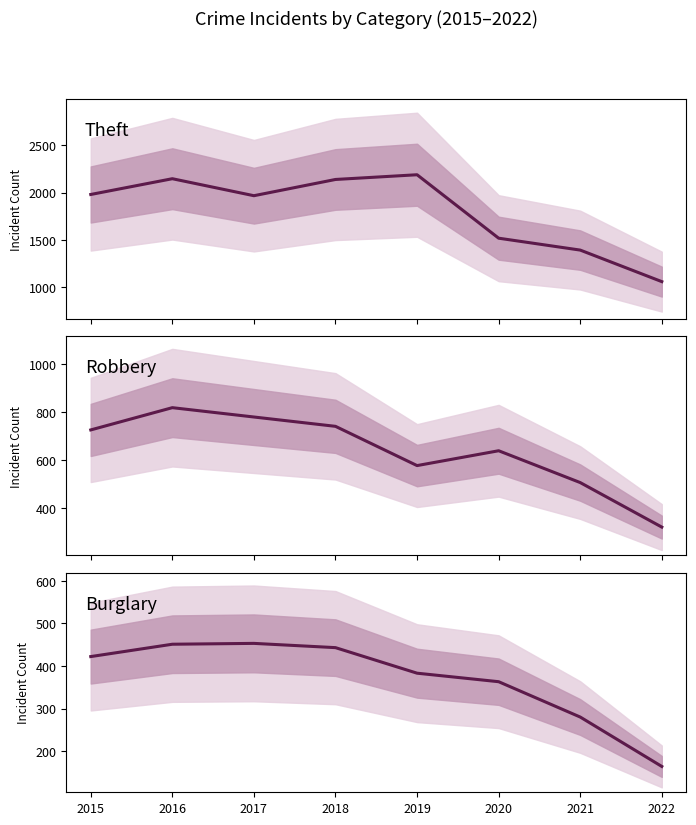

True or false: Burglary has more than 0 interior local peaks.

True